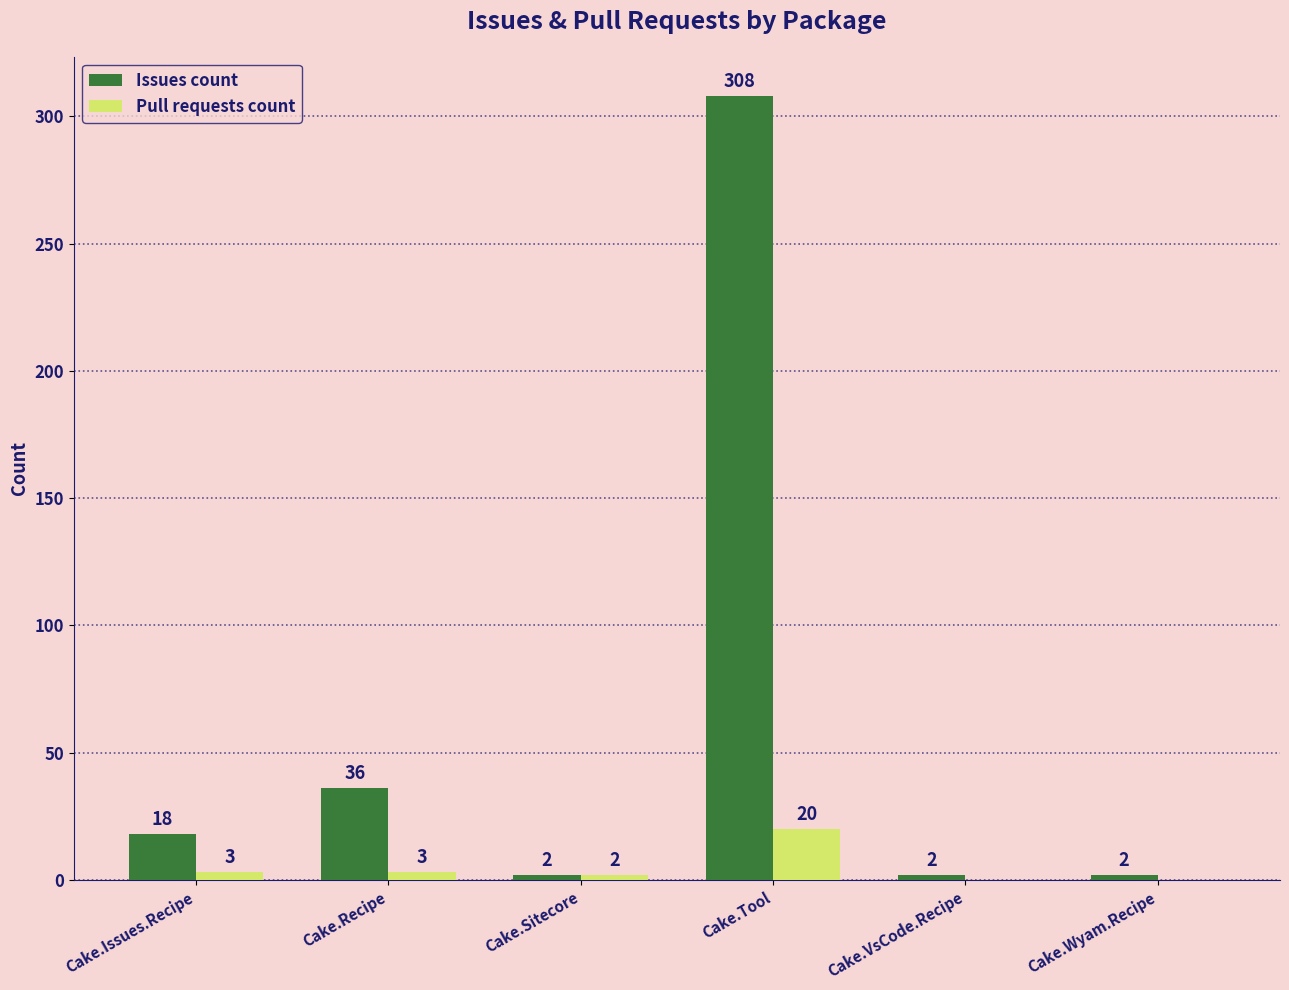

Reading left to right, transcribe all the data shown in this chart.

Issues count: 18	36	2	308	2	2
Pull requests count: 3	3	2	20	0	0